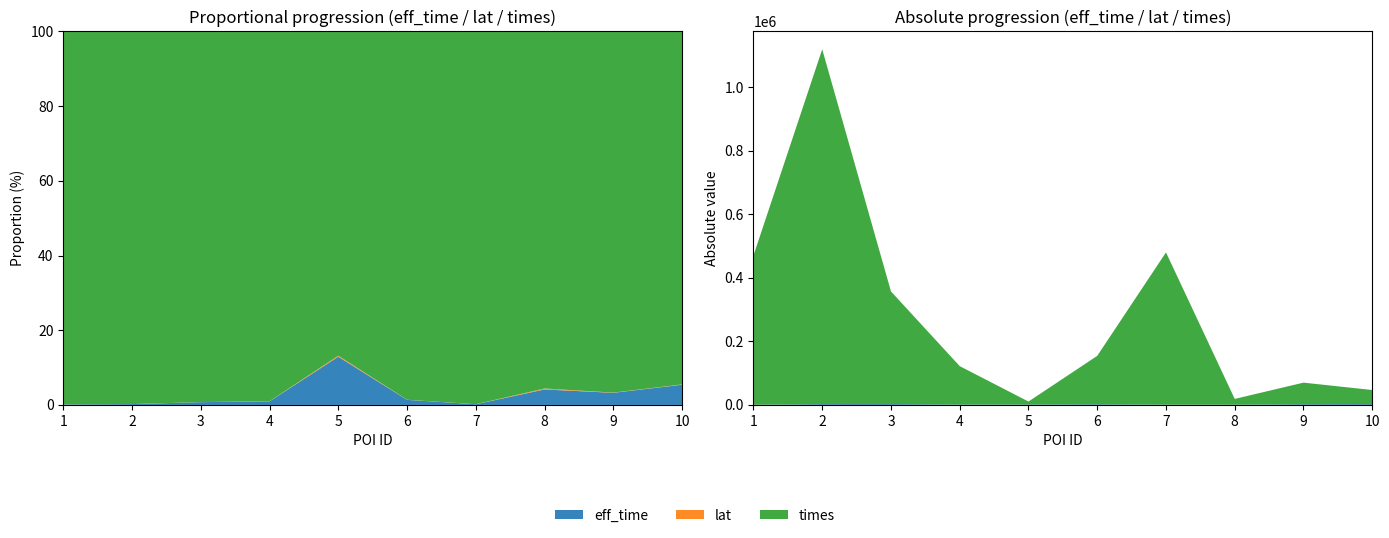

Reading left to right, what are all the values shown in this chart?

eff_time: 655.0	2568.0	2673.0	1181.0	1374.0	2109.0	898.0	787.0	2280.0	2542.0
lat: 42.3	53.4	38.8	32.8	30.3	33.9	44.8	47.7	38.9	37.3
times: 469160.0	1115856.0	354312.0	120839.0	9241.0	152239.0	478818.0	18121.0	67835.0	44366.0